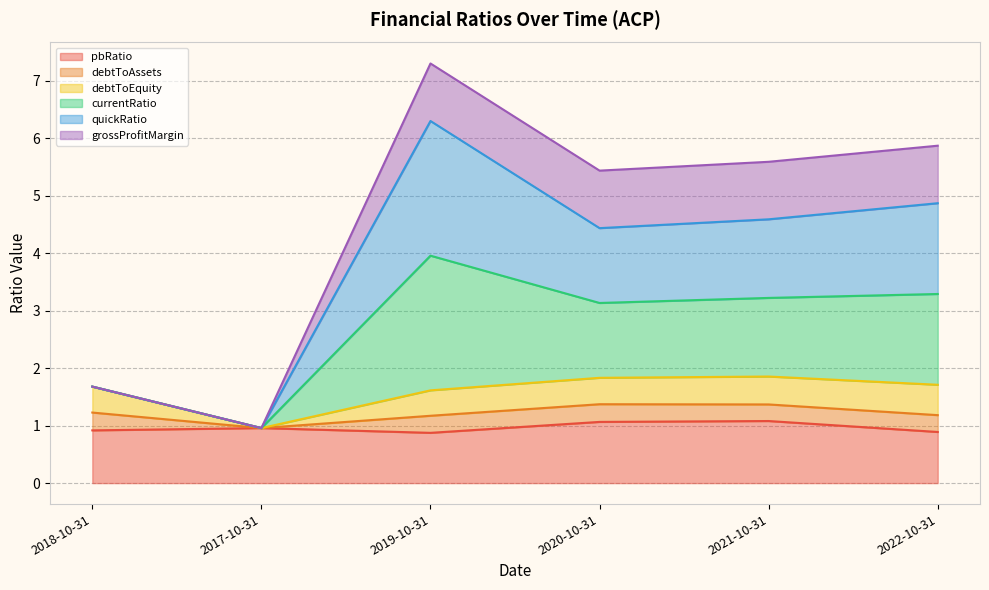

The quickRatio series shows 3.2 at 2021-10-31. True or false?

False